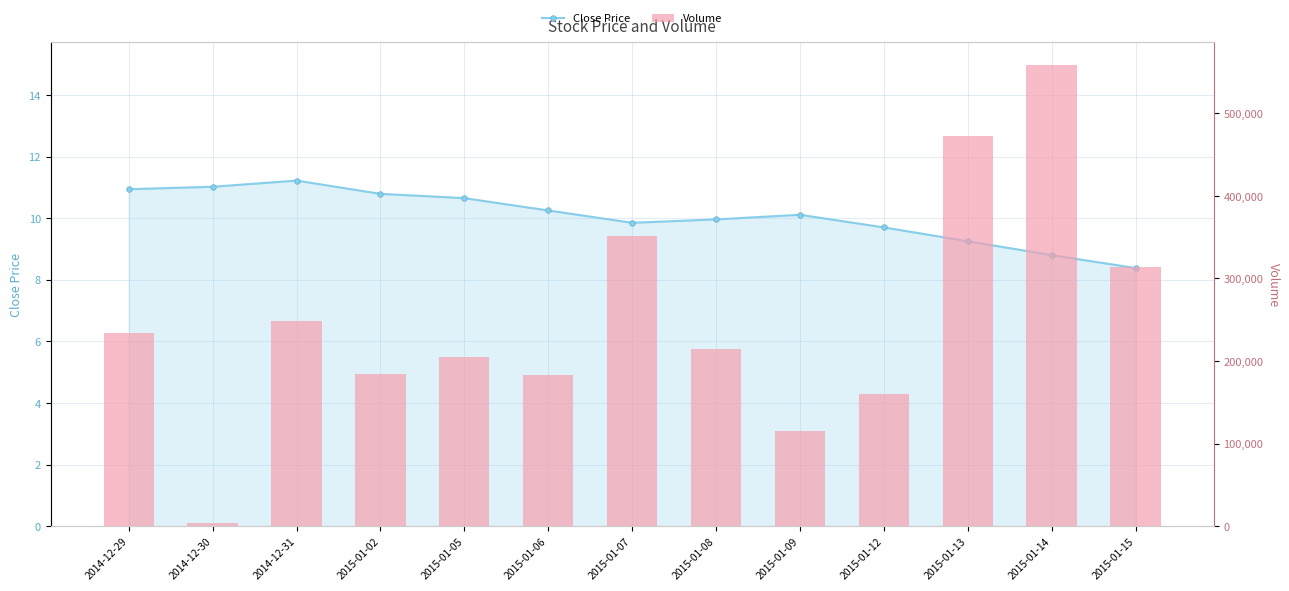

Reading right to left, what are all the values shown in this chart?

Close Price: 2015-01-15=8.4	2015-01-14=8.8	2015-01-13=9.2	2015-01-12=9.7	2015-01-09=10.1	2015-01-08=10.0	2015-01-07=9.8	2015-01-06=10.2	2015-01-05=10.7	2015-01-02=10.8	2014-12-31=11.2	2014-12-30=11.0	2014-12-29=10.9
Volume: 2015-01-15=313700.0	2015-01-14=557900.0	2015-01-13=472200.0	2015-01-12=159900.0	2015-01-09=114700.0	2015-01-08=214200.0	2015-01-07=351500.0	2015-01-06=183500.0	2015-01-05=204700.0	2015-01-02=184600.0	2014-12-31=248400.0	2014-12-30=4300.0	2014-12-29=234300.0